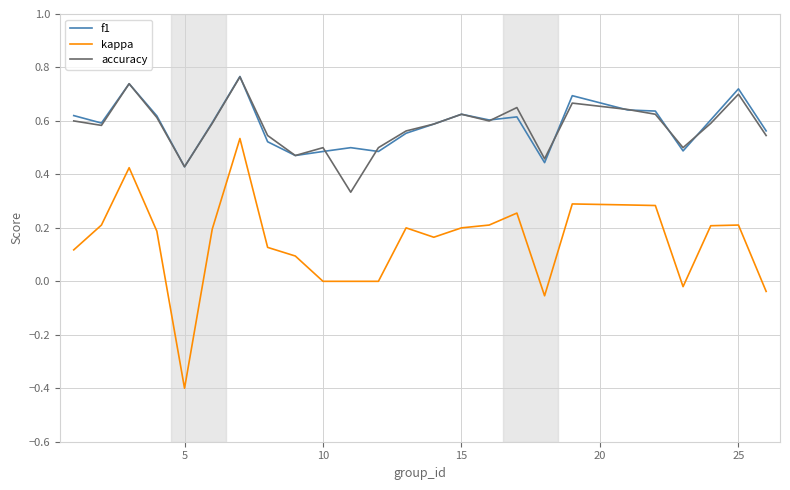

How many series are shown in this chart?

3